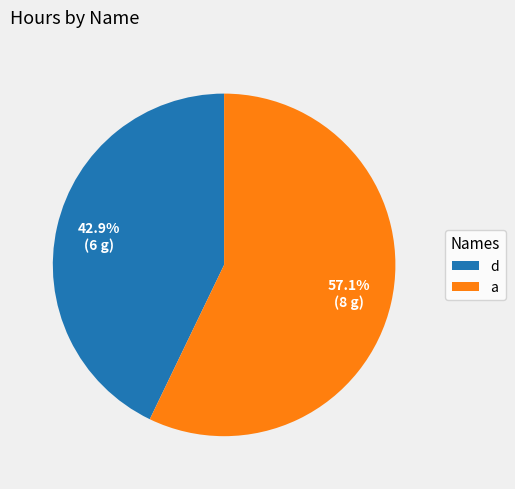

How many segments does this pie chart have?

2